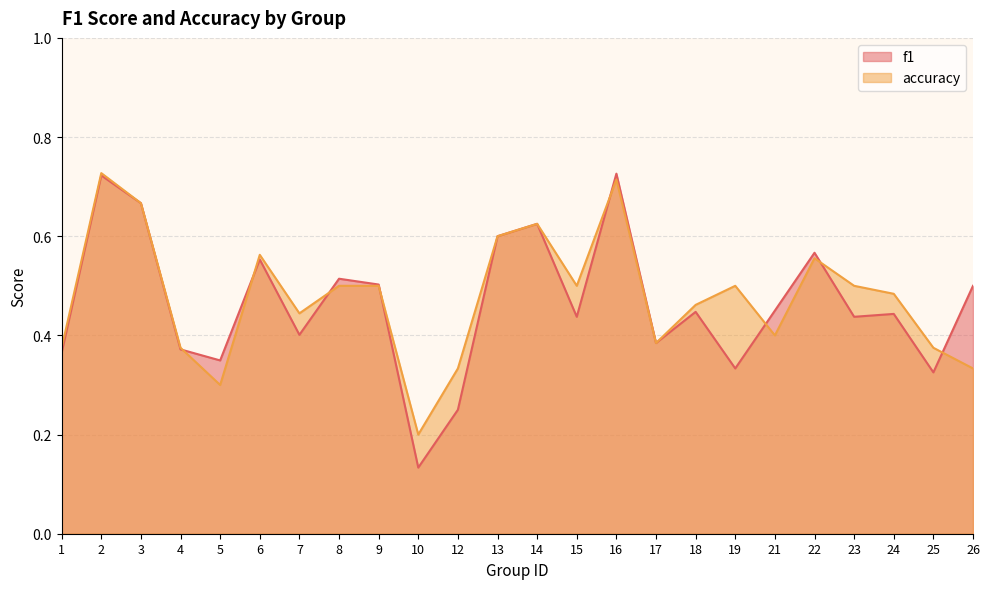

True or false: f1 and accuracy cross at least once.

True